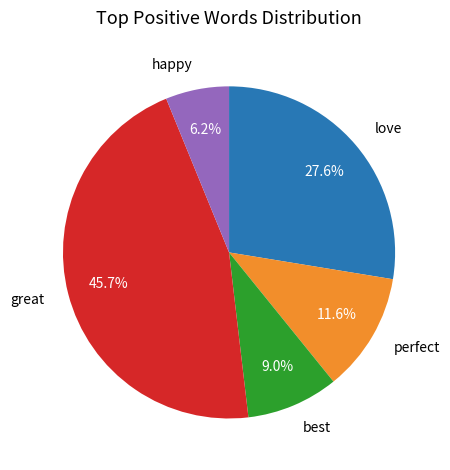

How much of the chart is everything except perfect?

88.4%